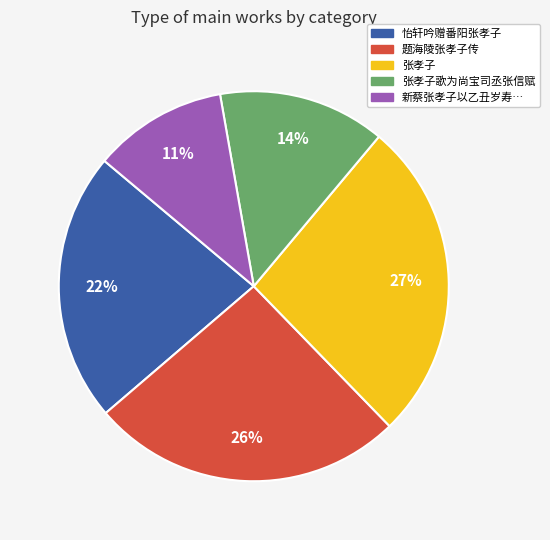

How many slices are in this pie chart?

5